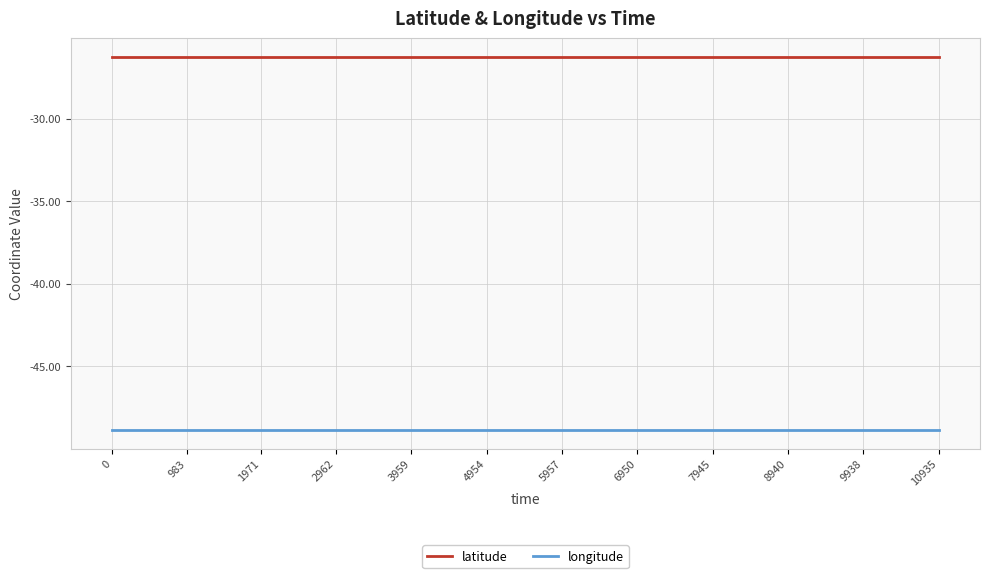

True or false: latitude has a value of -26.3 at 10935.

True